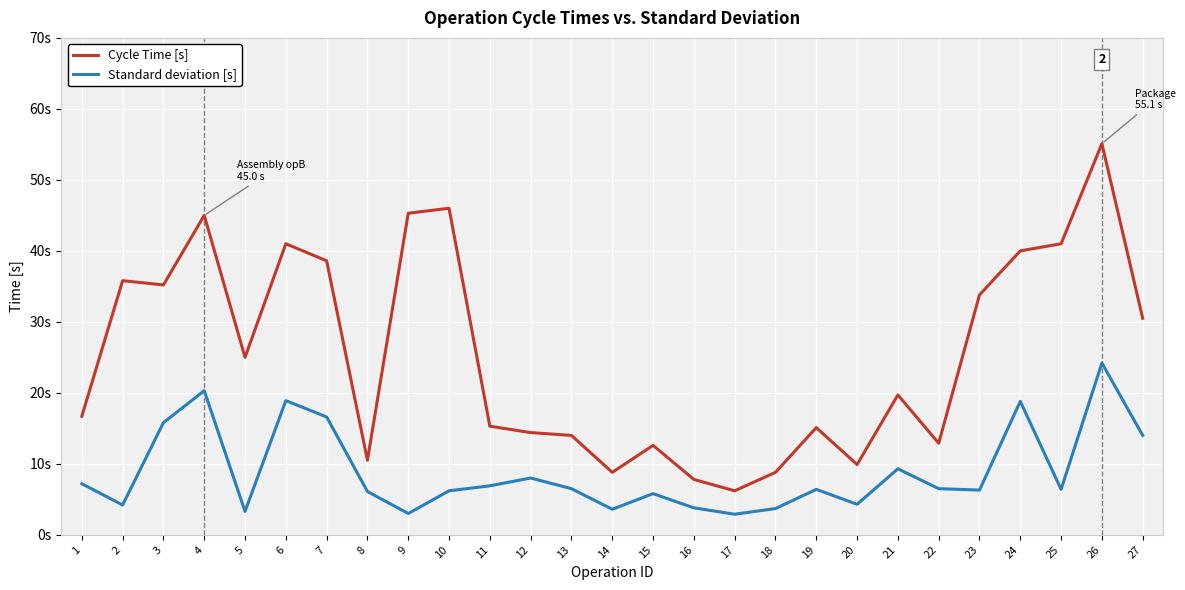

True or false: Cycle Time [s] and Standard deviation [s] intersect in this chart.

False